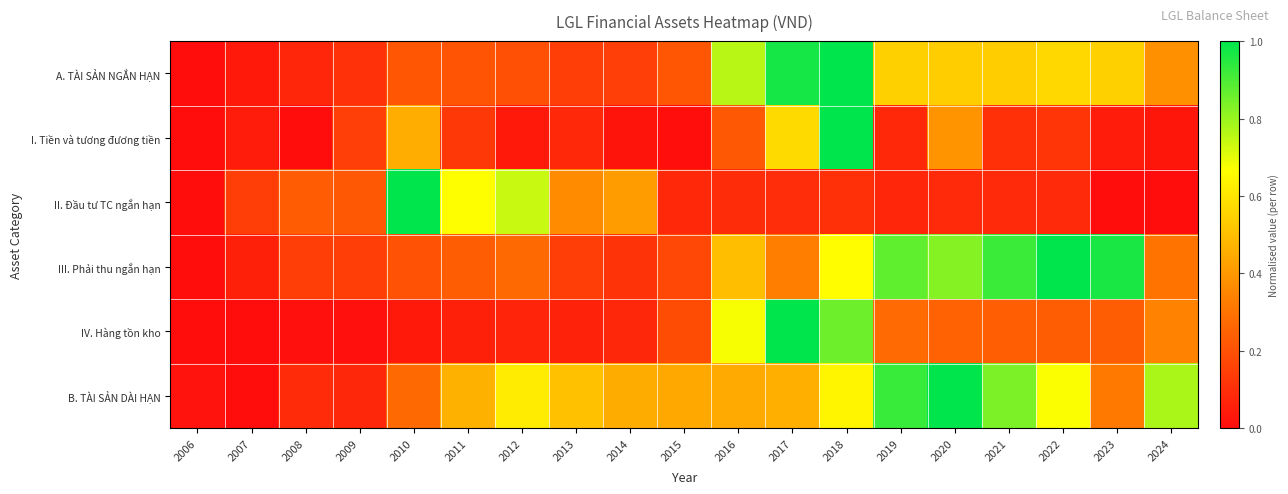

How many data points does each series have?

19